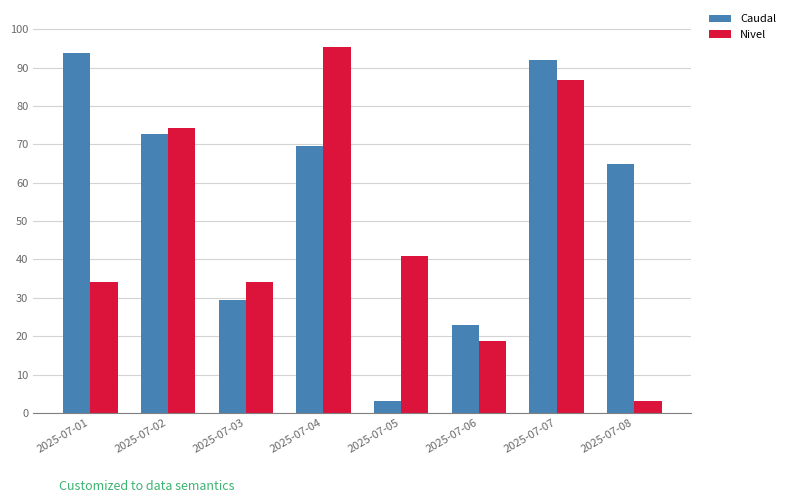

Which series has the largest total across all categories?

Caudal